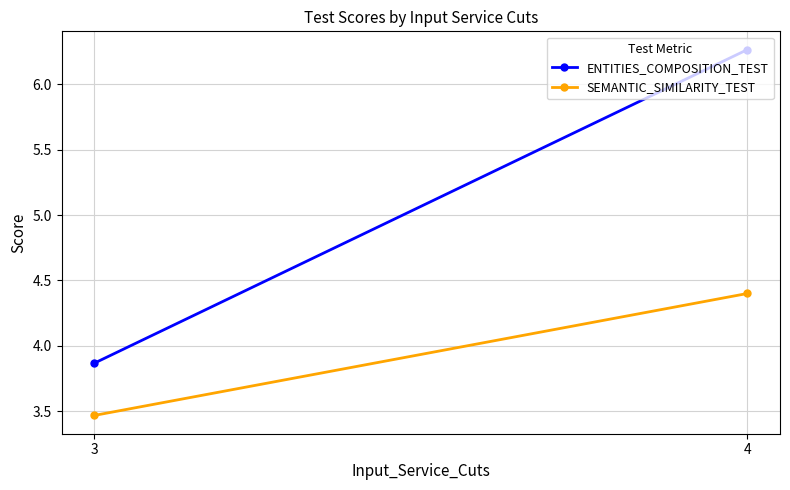

What are all the series names shown in the legend?

ENTITIES_COMPOSITION_TEST, SEMANTIC_SIMILARITY_TEST